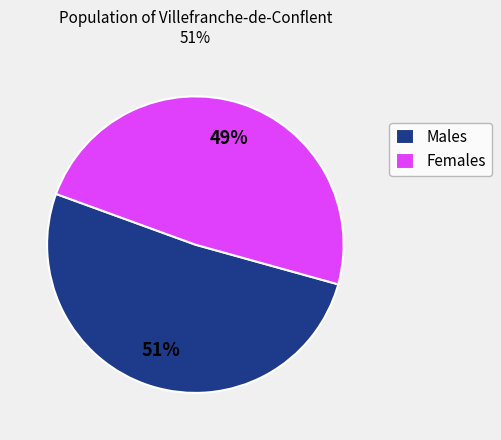

Between Females and Males, which is larger?

Males